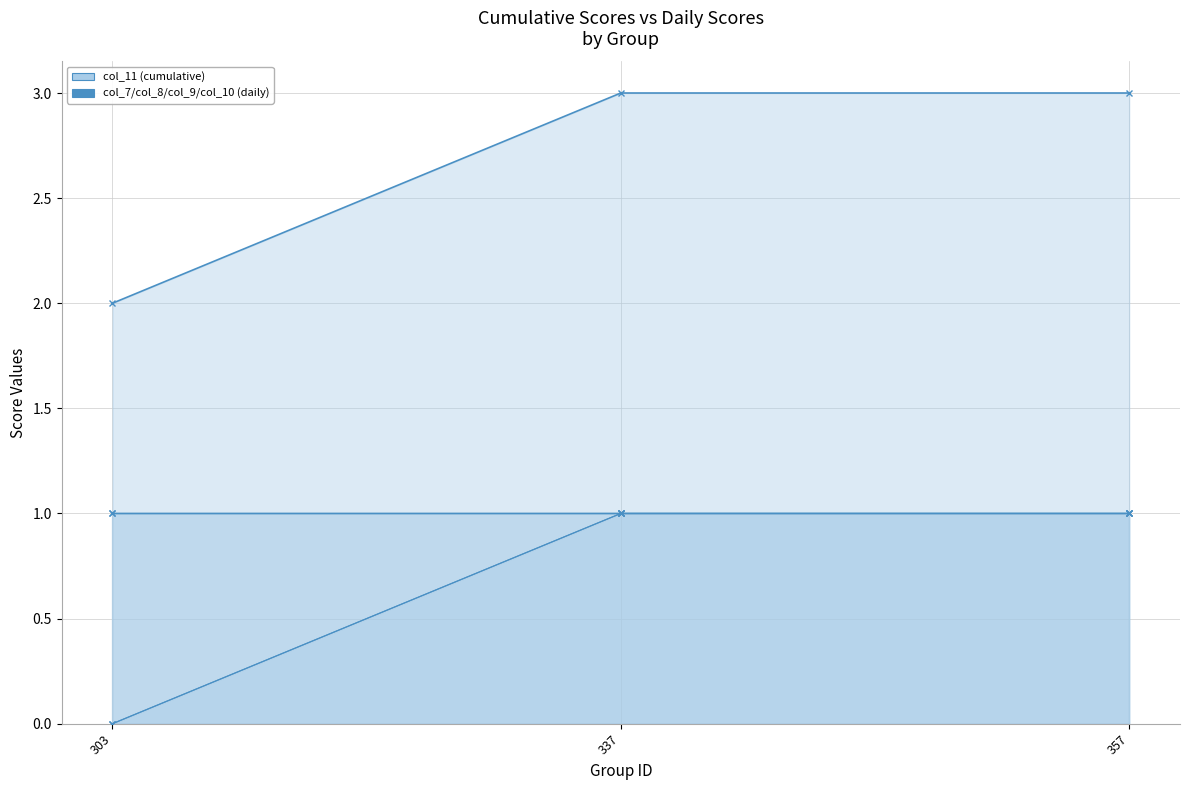

What is the value of the col_9 point at the 3rd from the left?

1